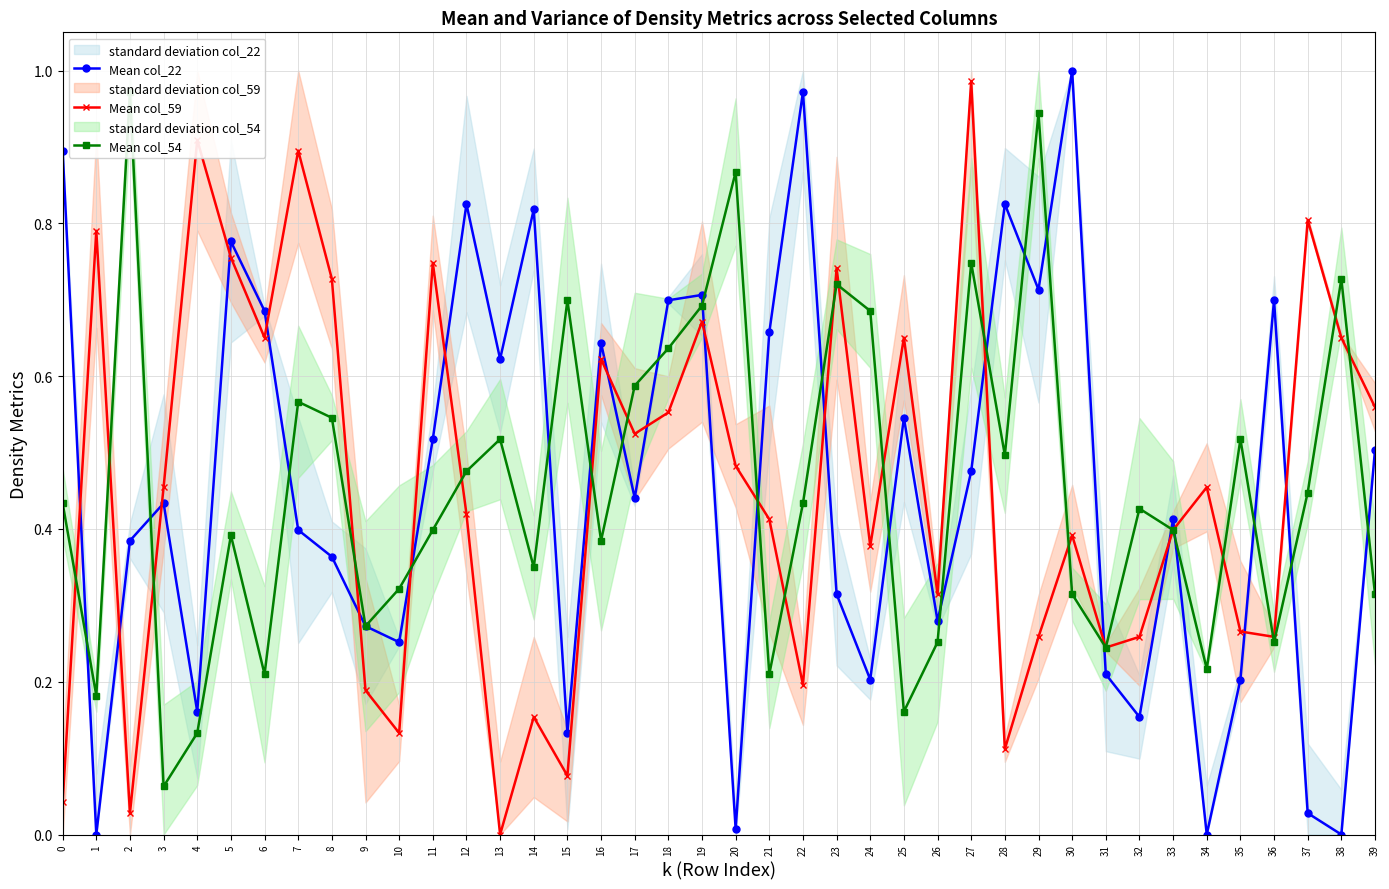

Is it true that Mean col_54 equals 0.2 at 28?

False